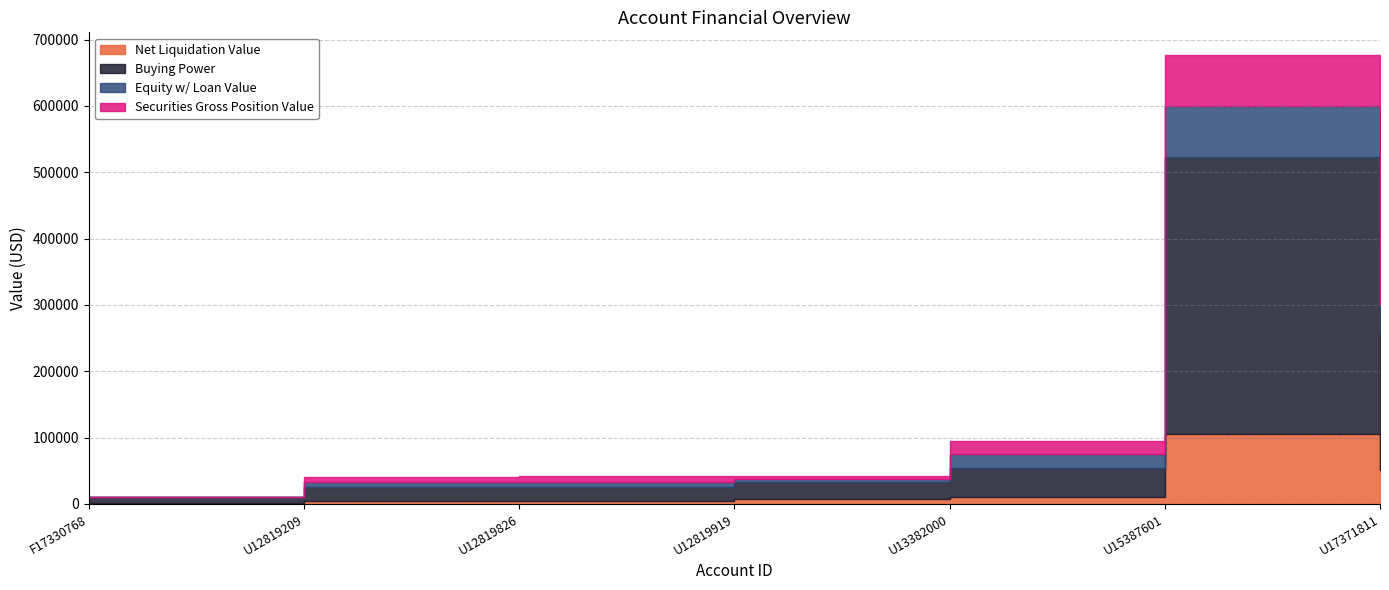

What is the difference between the highest and lowest values at U12819209?

15304.3